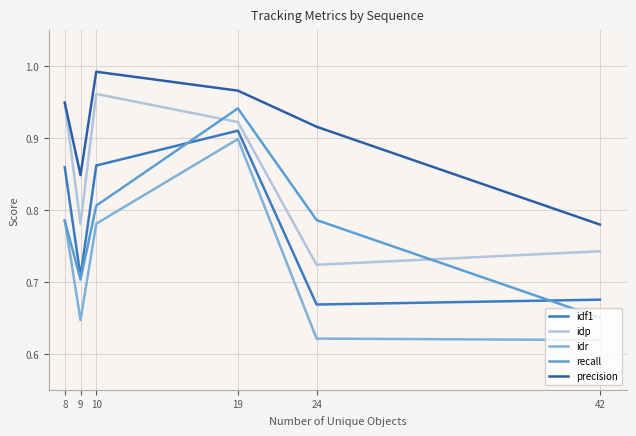

At which category is the sum across all series the highest?

19